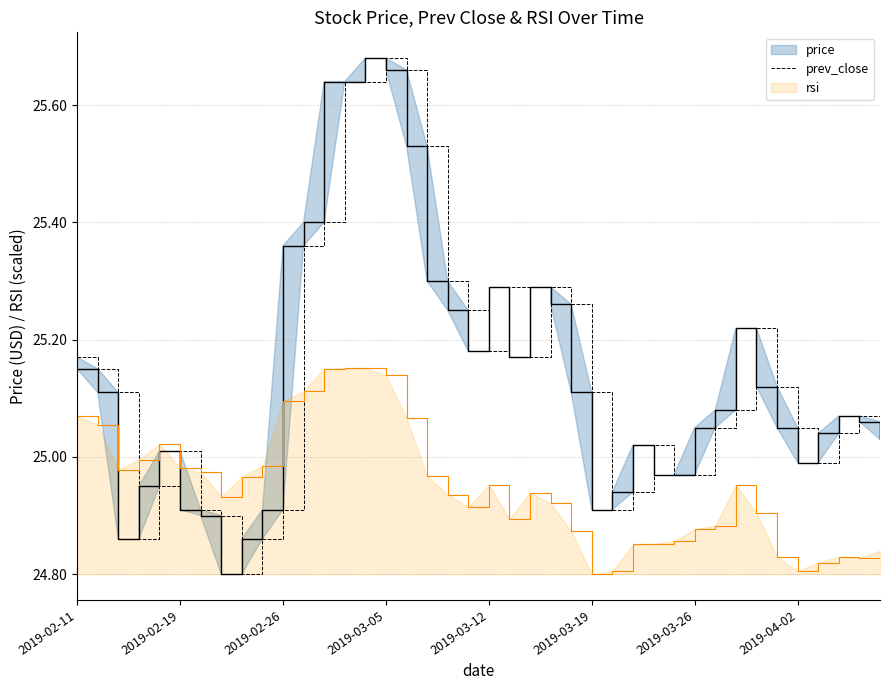

True or false: prev_close and rsi cross at least once.

True